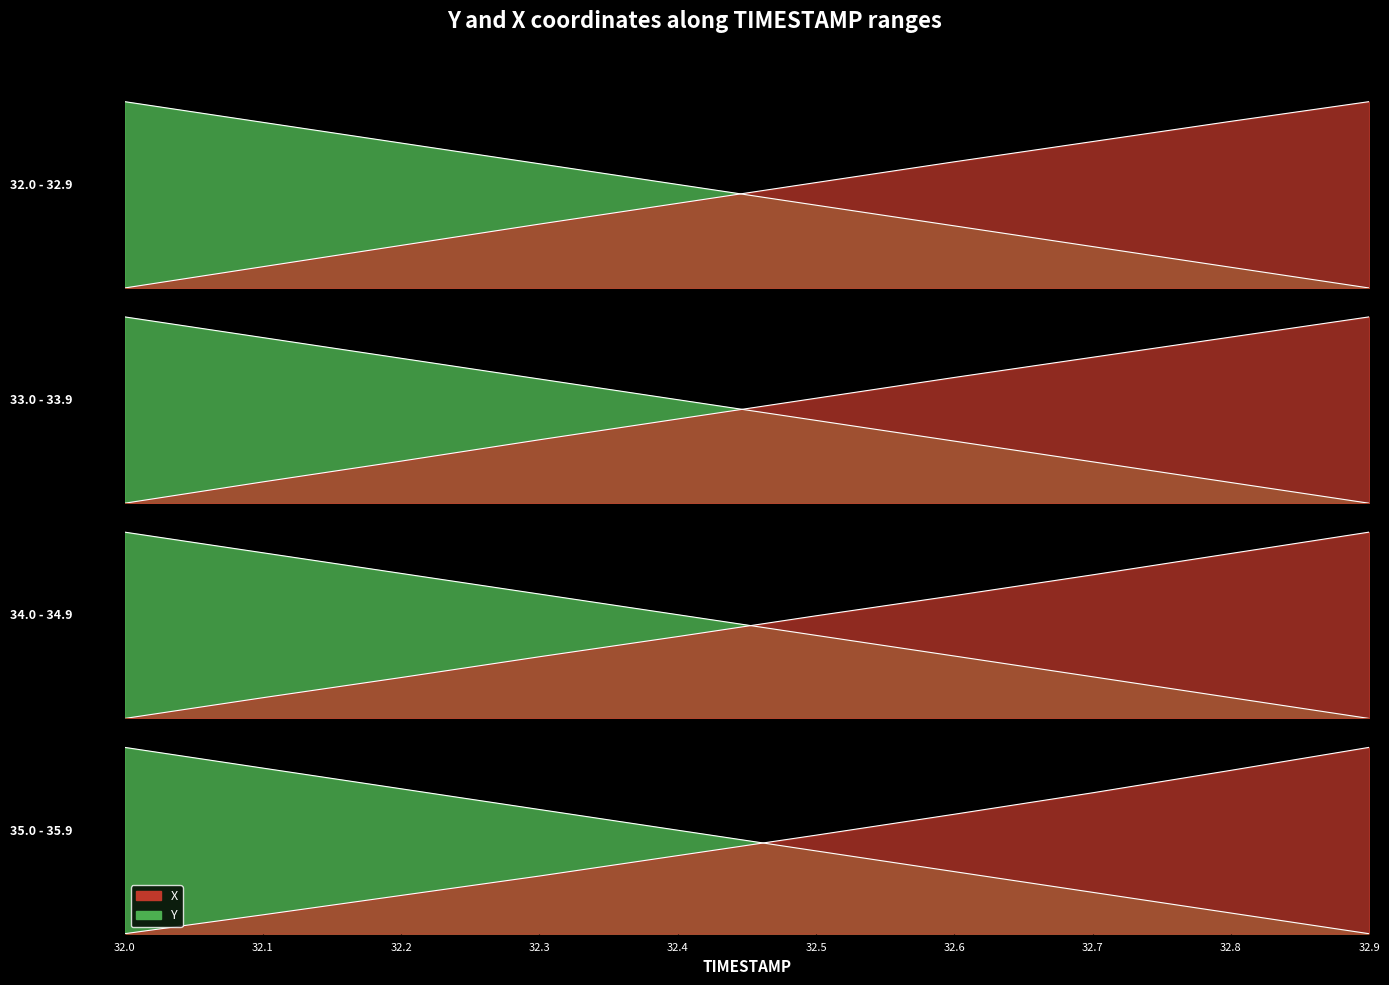

How many intersections are there between X and Y?

1